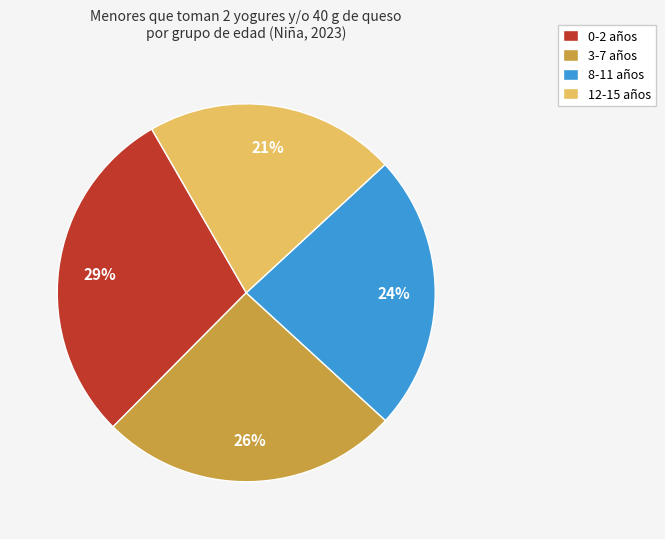

To the nearest percent, what is the difference between the 8-11 and 3-7 slice percentages?

2%